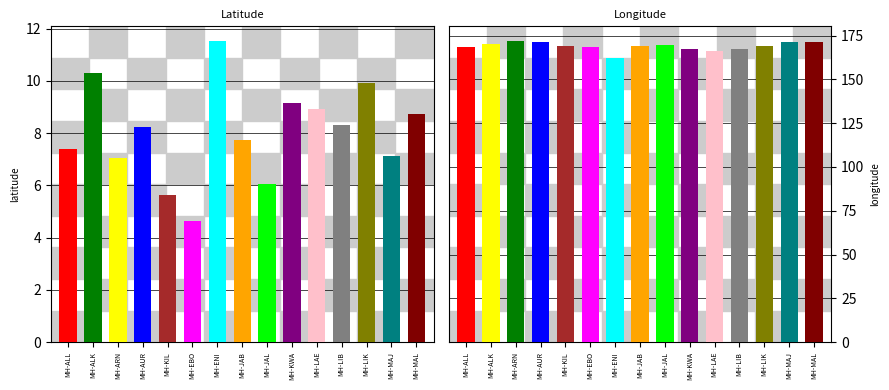

What value does the longitude series have at MH-MAL?

171.1